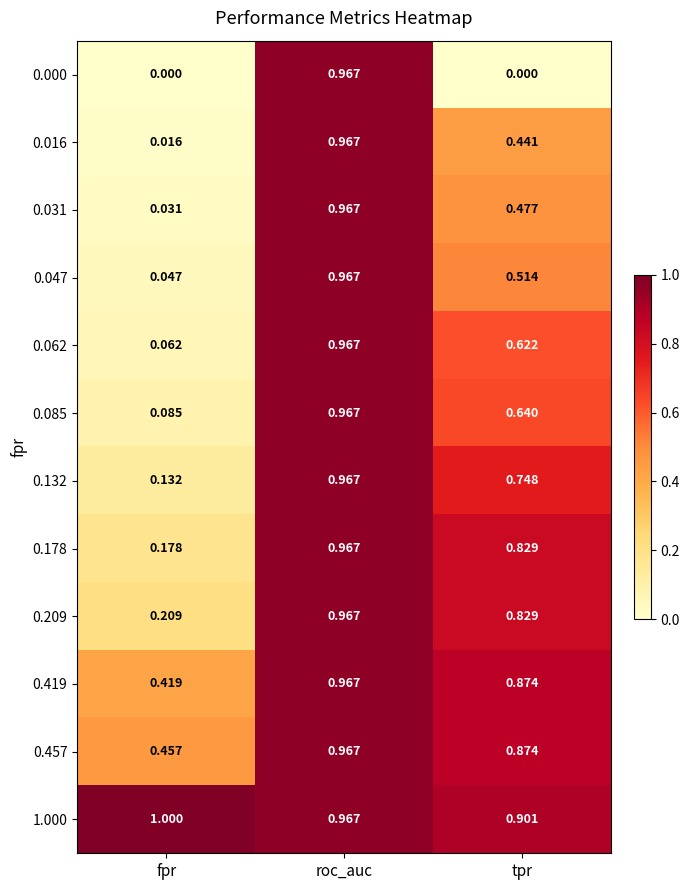

At which label is 0.031 closest to 0?

fpr